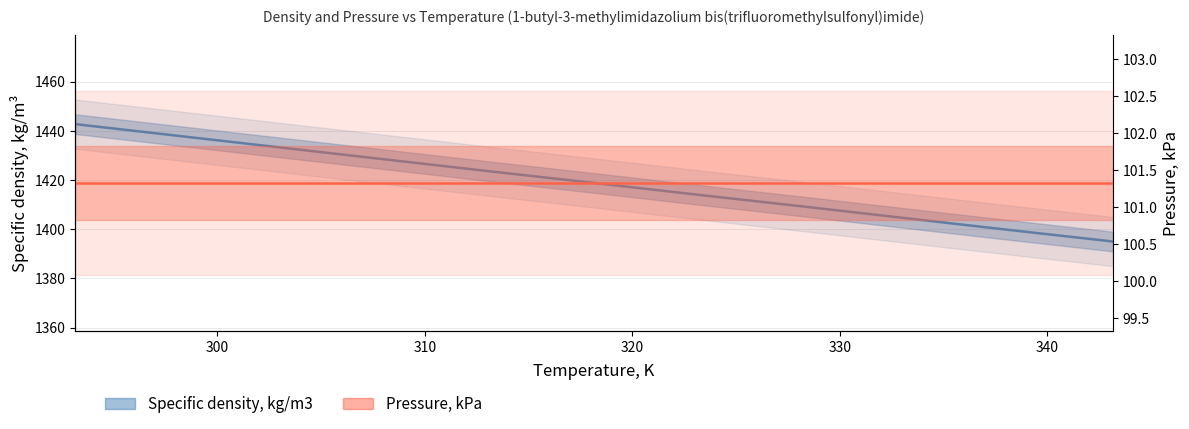

What is the ratio of the value at 303.15 to the value at 313.15?

1.0